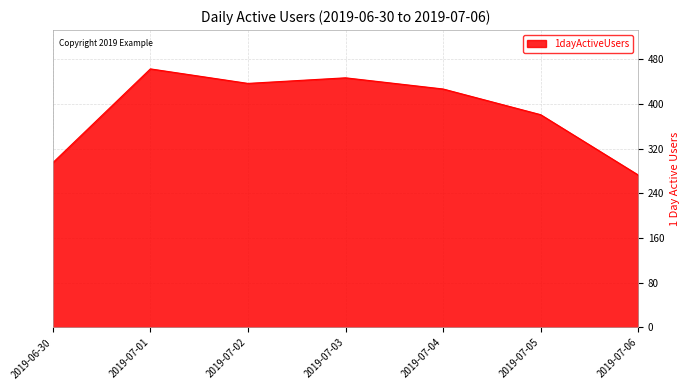

At which category does the chart reach its peak across all series?

2019-07-01